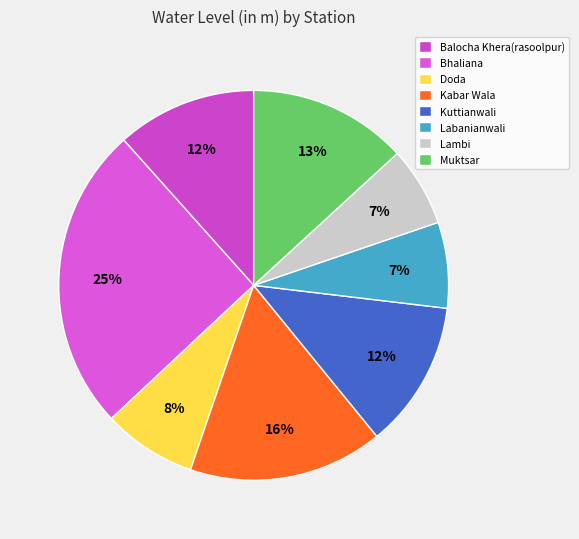

Is Balocha Khera(rasoolpur) the majority of the pie?

No